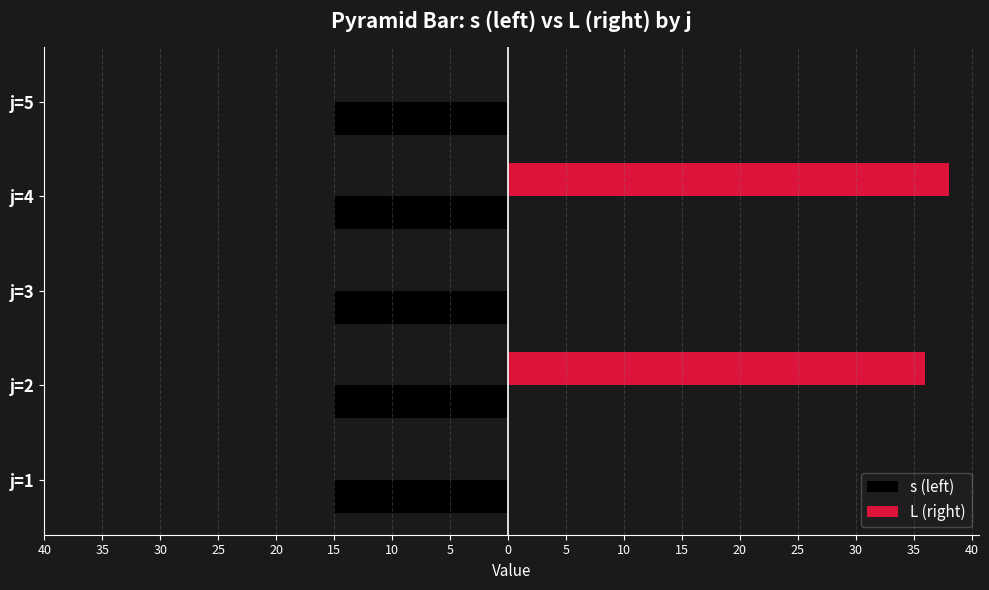

What are all the series names shown in the legend?

s (left), L (right)